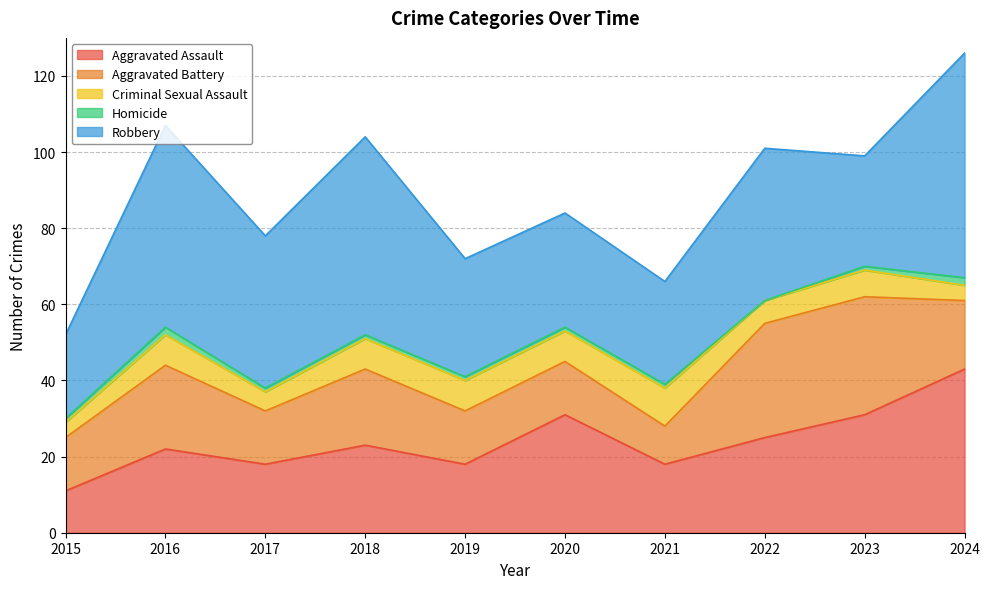

Reading left to right, extract all data points from this chart.

Aggravated Assault: 11	22	18	23	18	31	18	25	31	43
Aggravated Battery: 14	22	14	20	14	14	10	30	31	18
Criminal Sexual Assault: 4	8	5	8	8	8	10	6	7	4
Homicide: 1	2	1	1	1	1	1	0	1	2
Robbery: 22	53	40	52	31	30	27	40	29	59